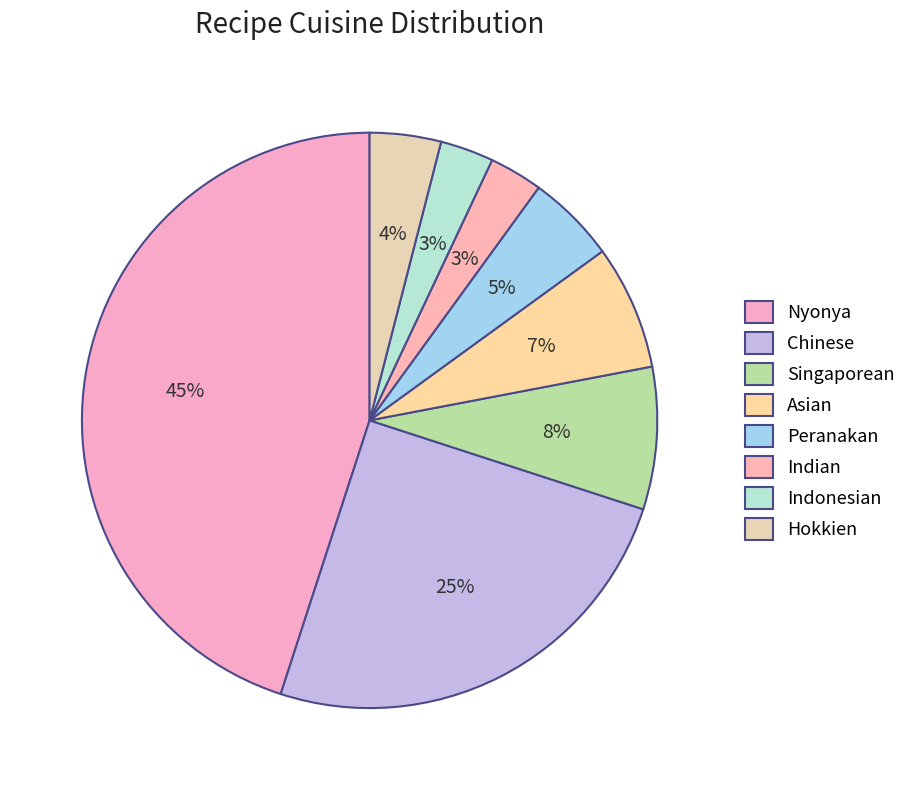

The Hokkien slice represents 4% of the pie. True or false?

True